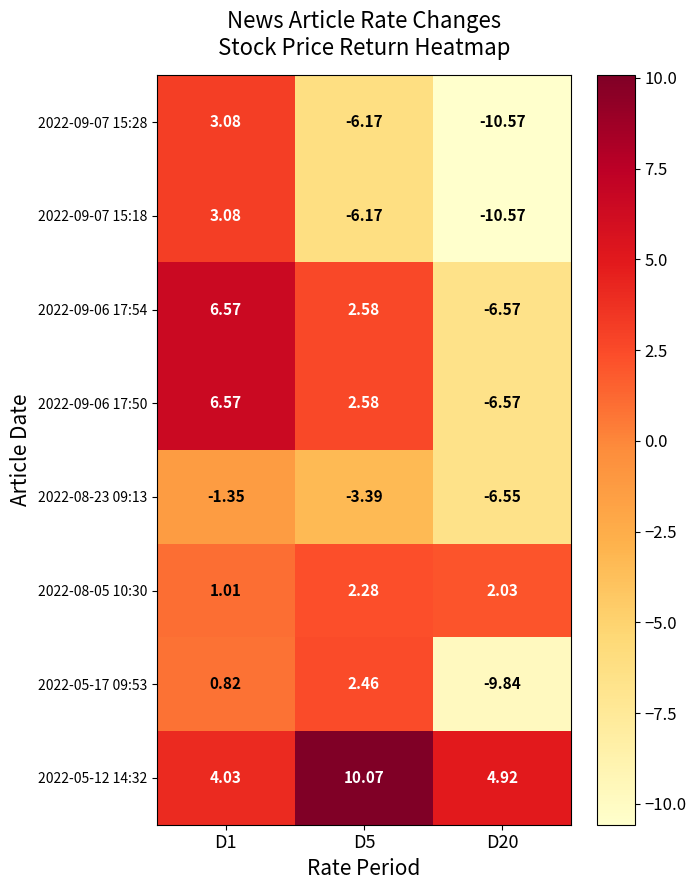

Is the value of 2022-09-07 15:18 at D20 greater than the value of 2022-09-06 17:50 at D1?

No